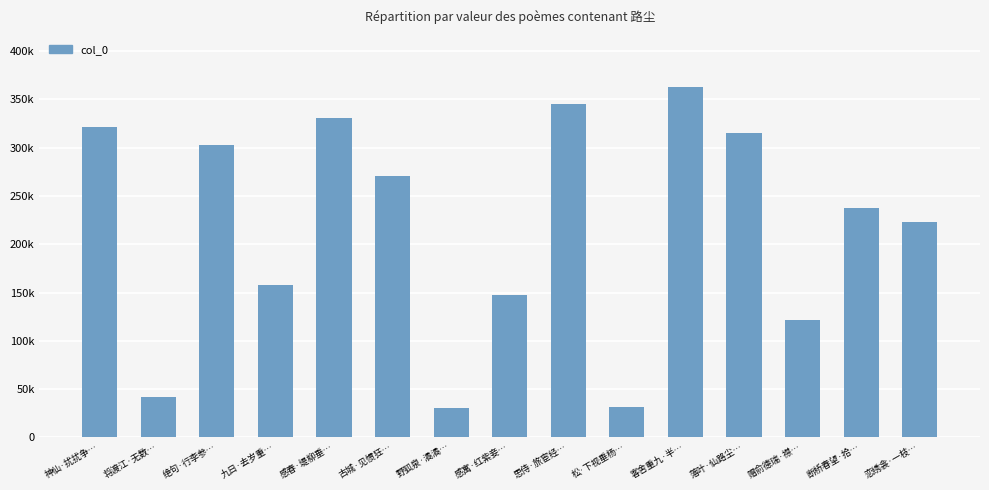

Which has a higher value, 感寓·红紫妾… or 思侍·旅宦经…?

思侍·旅宦经…